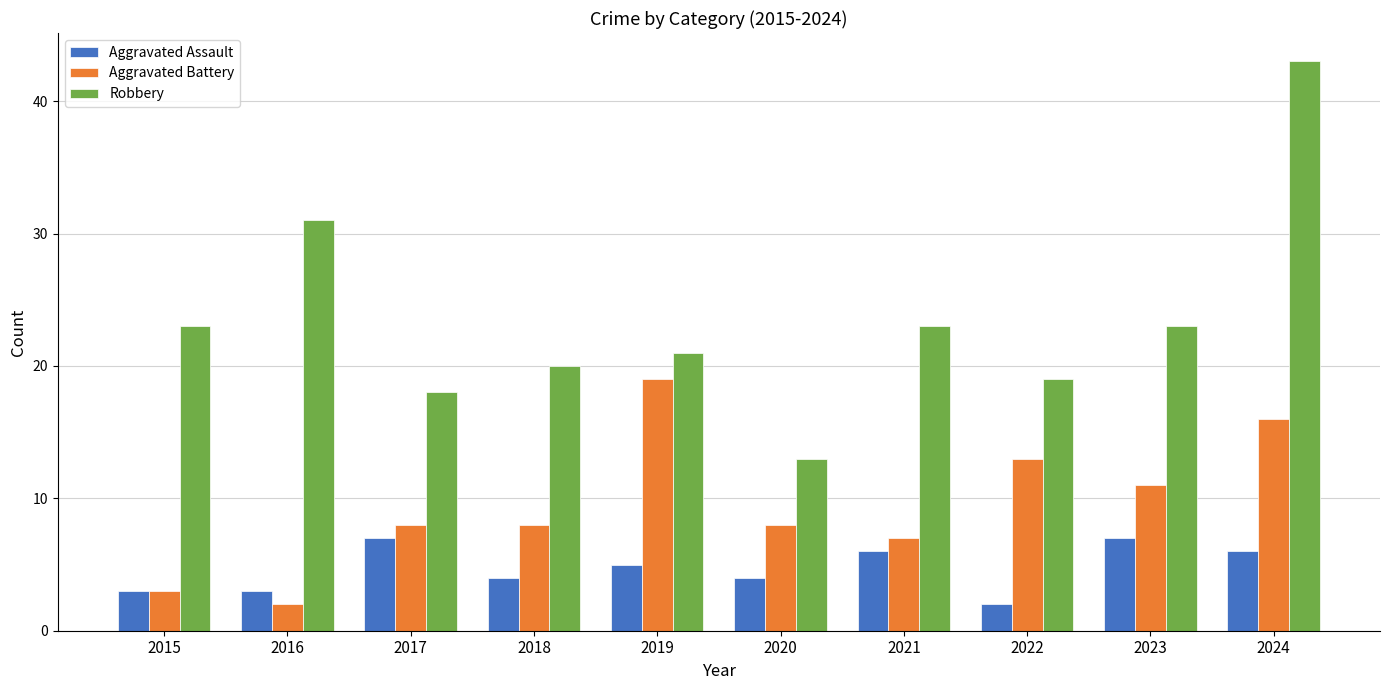

The Aggravated Assault series shows 5 at 2016. True or false?

False